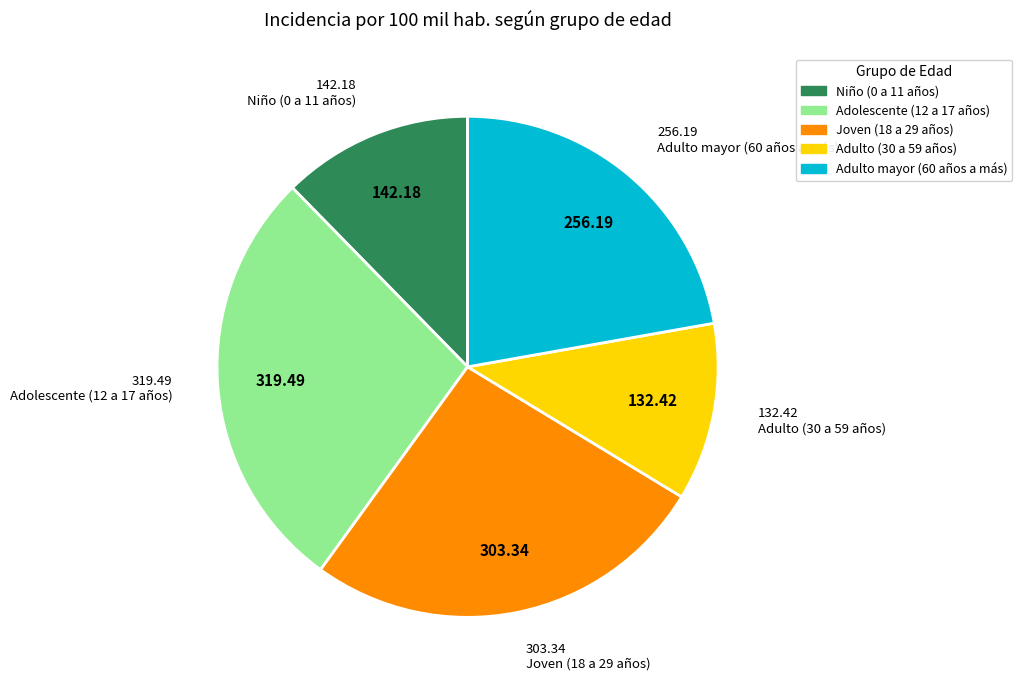

Does any single category account for the majority?

No